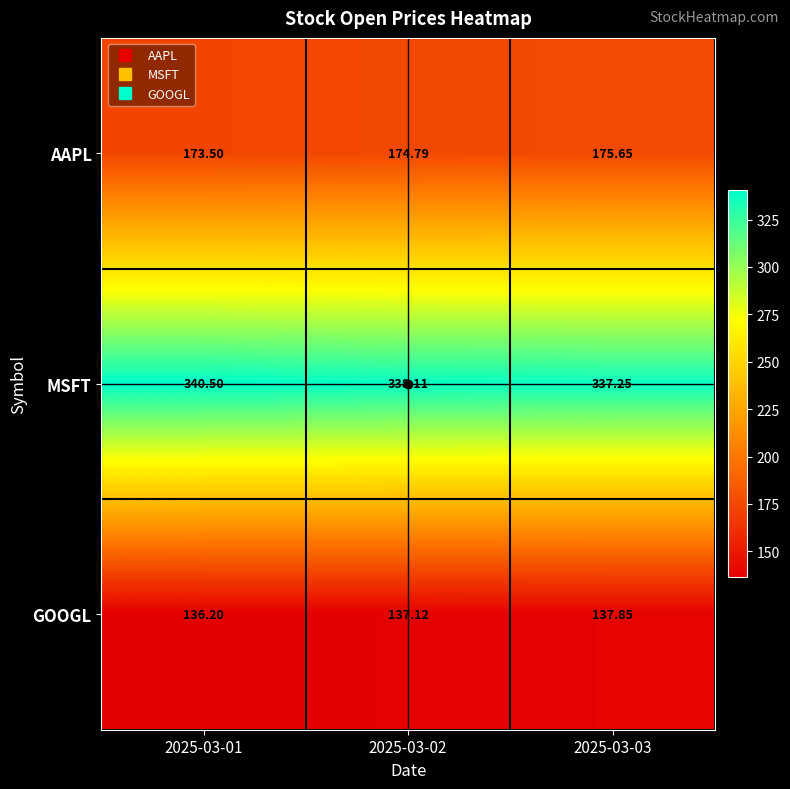

What is the spread (max minus min) of values at 2025-03-01?

204.3